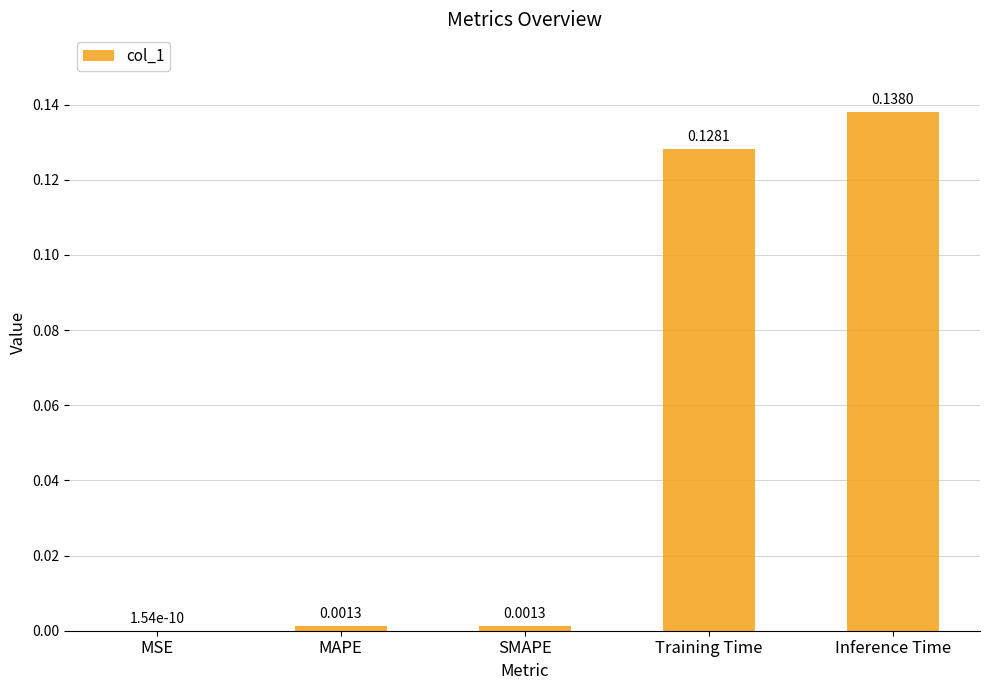

What is the sum of all values?

0.3